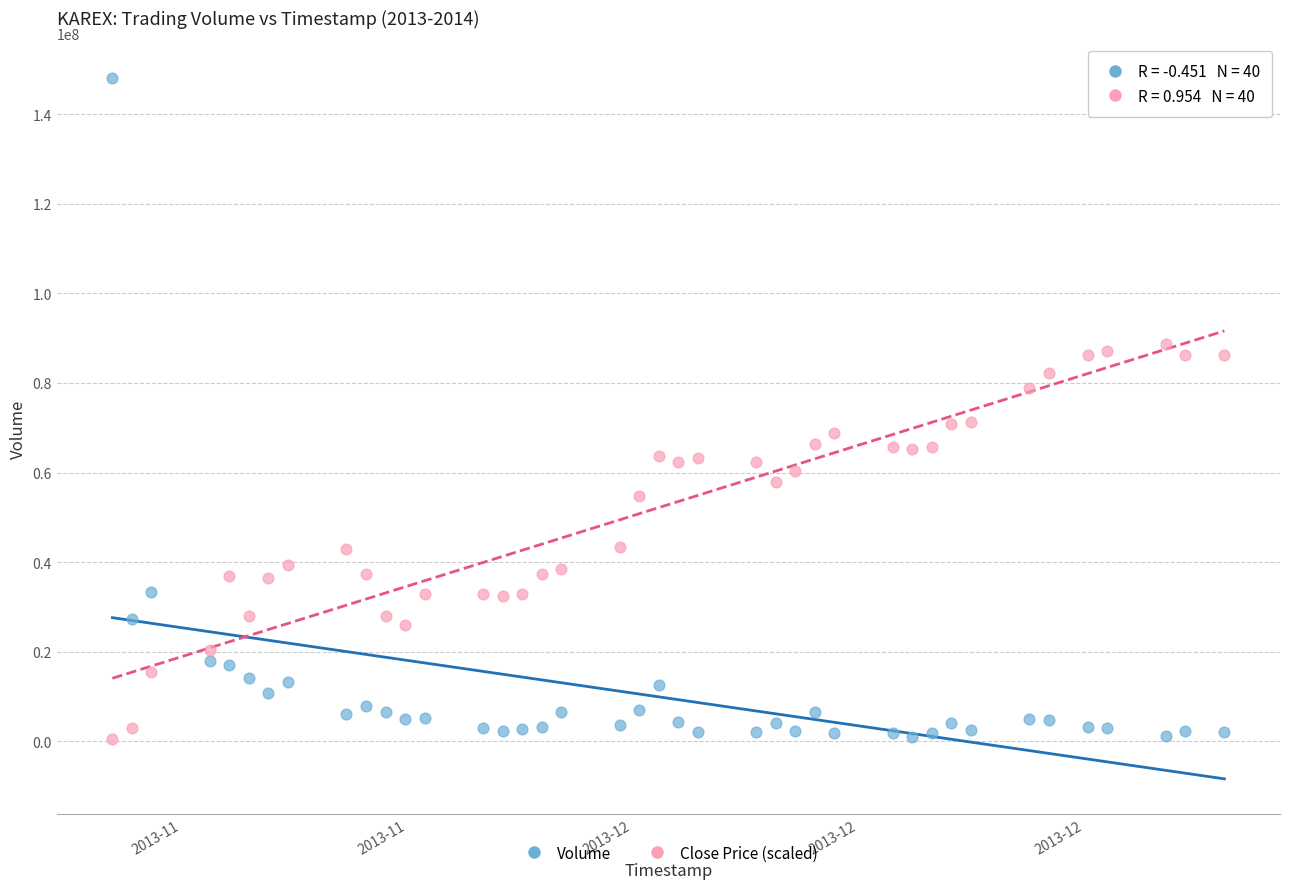

What are all the series names shown in the legend?

Volume, Close Price (scaled)